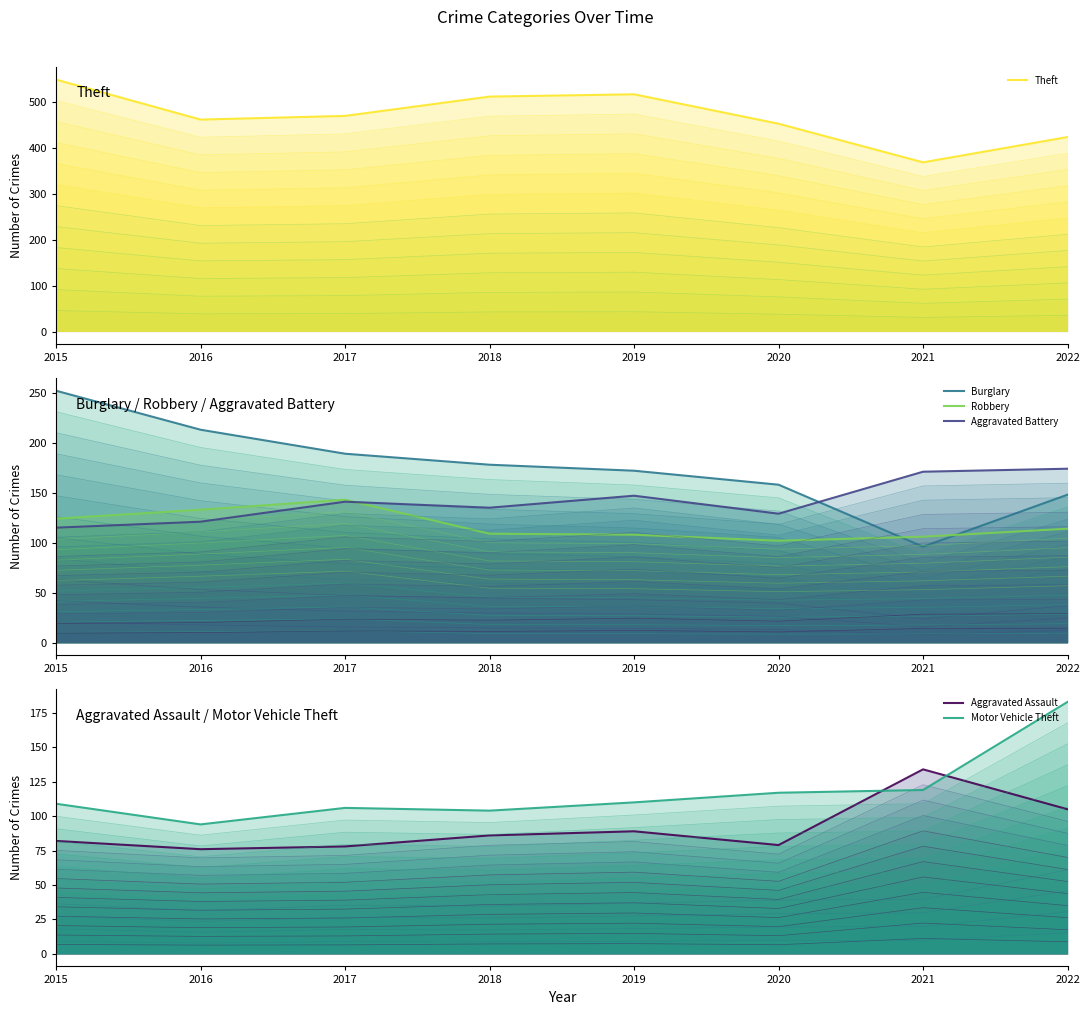

What is the approximate value of Theft at 2021, to the nearest 10?

370